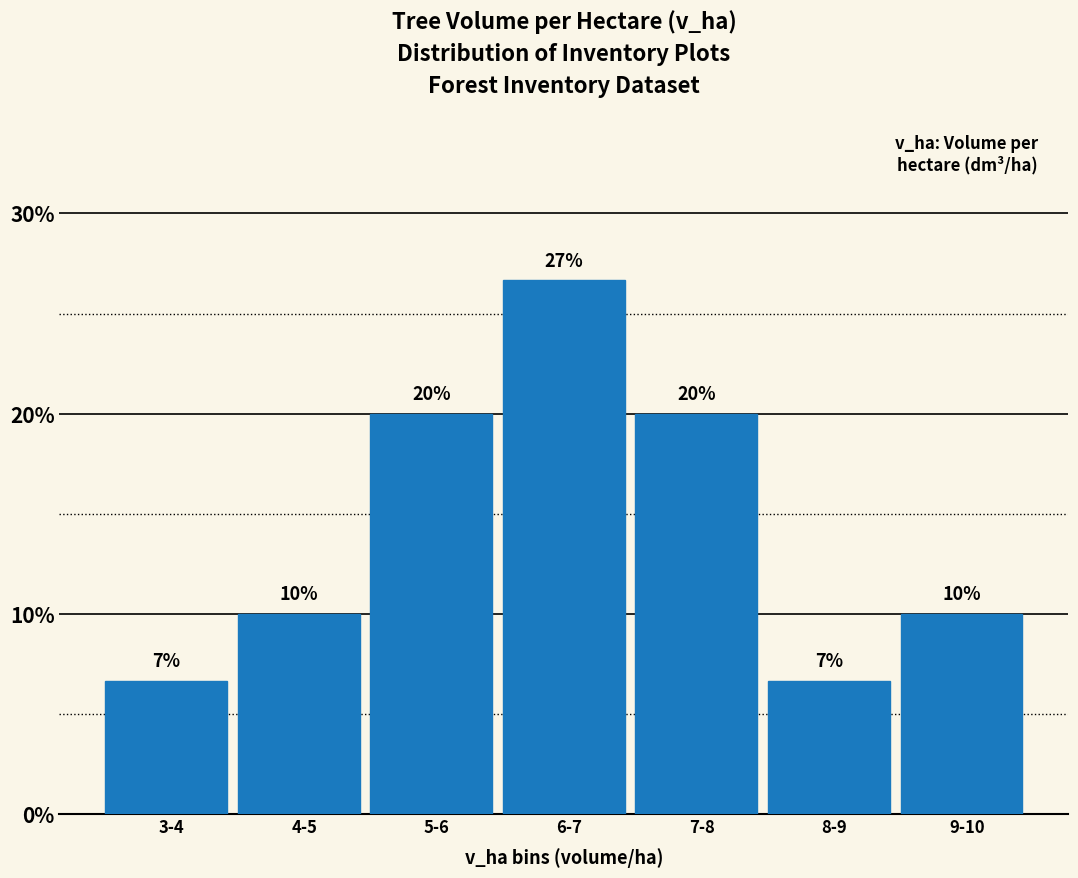

At which category does the chart reach its peak across all series?

6-7